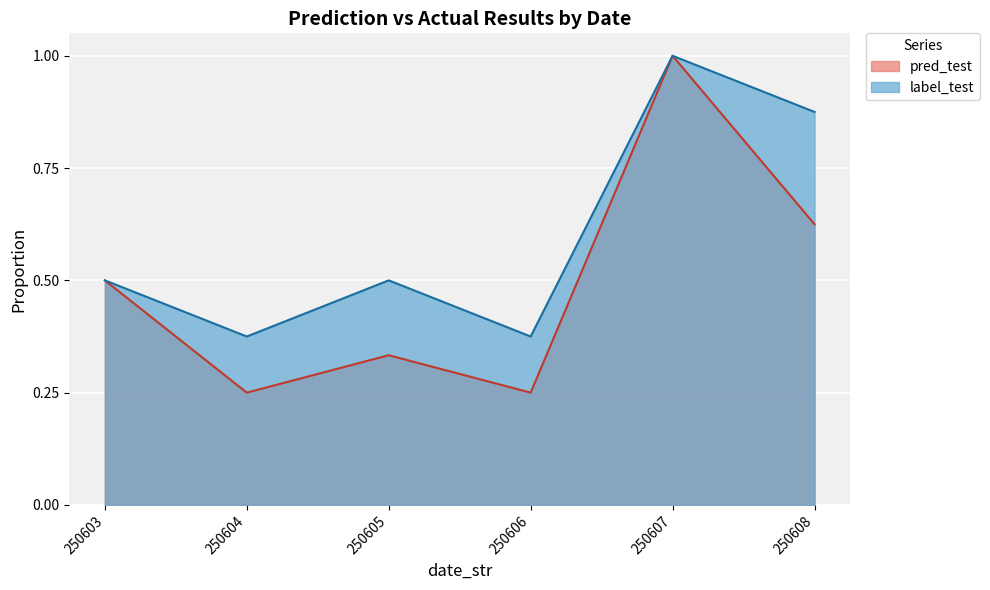

True or false: pred_test has more than 2 points higher than both neighbors.

True